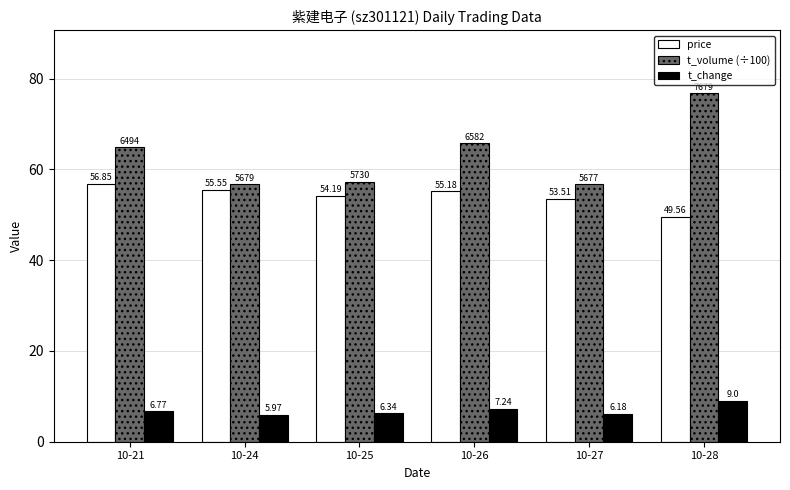

How many data points does each series have?

6